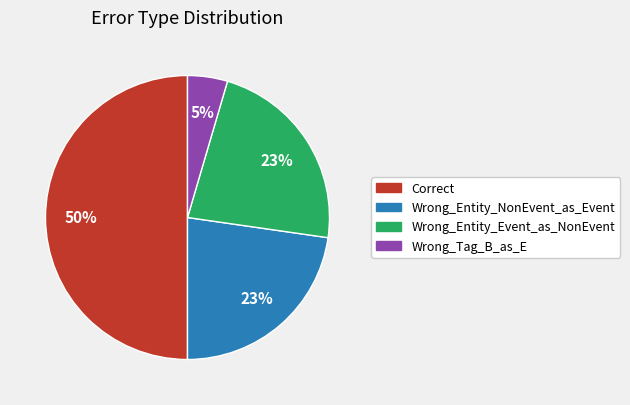

Combined, do Wrong_Tag_B_as_E and Correct account for over 50%?

Yes